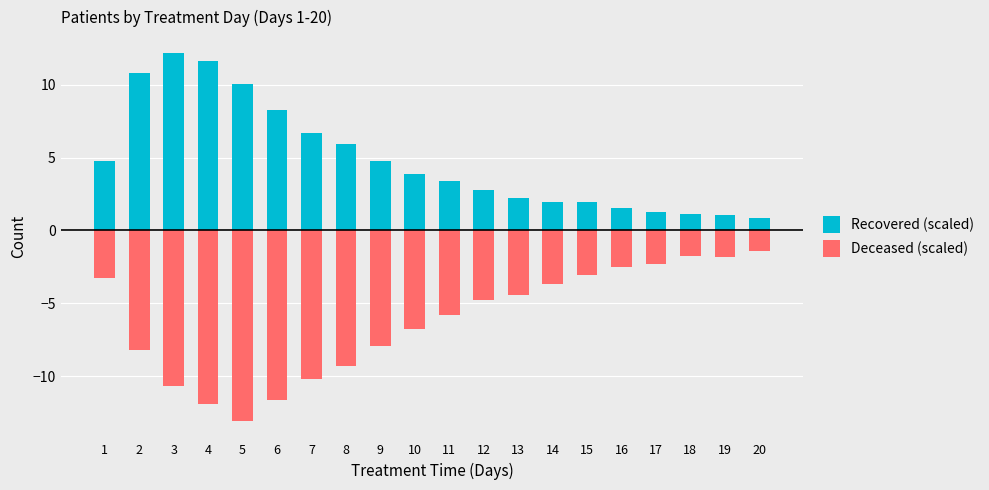

What is the difference between the second highest and second lowest values in the Recovered (scaled) series?

10.6